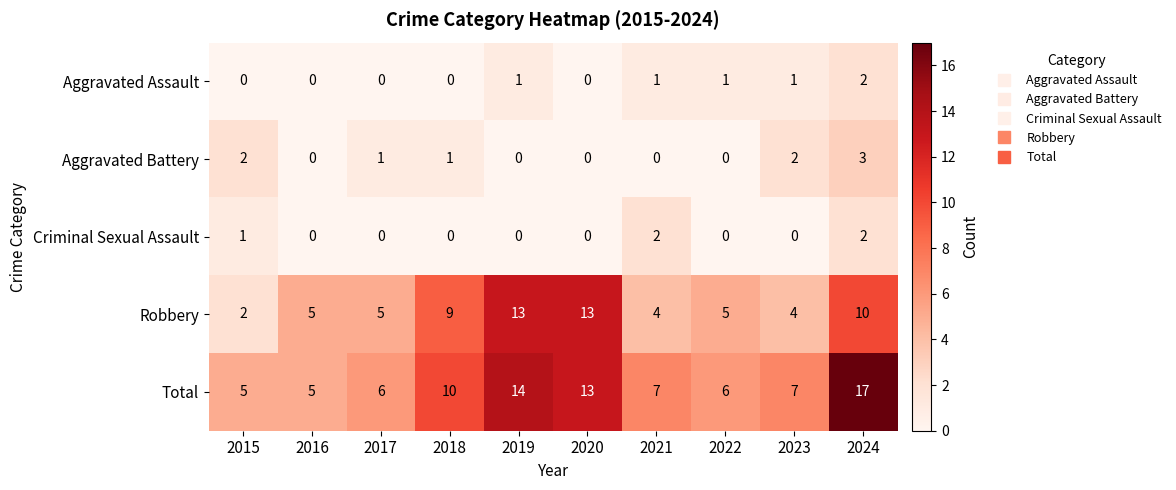

Between 2019 and 2023, which series saw the biggest shift?

Robbery